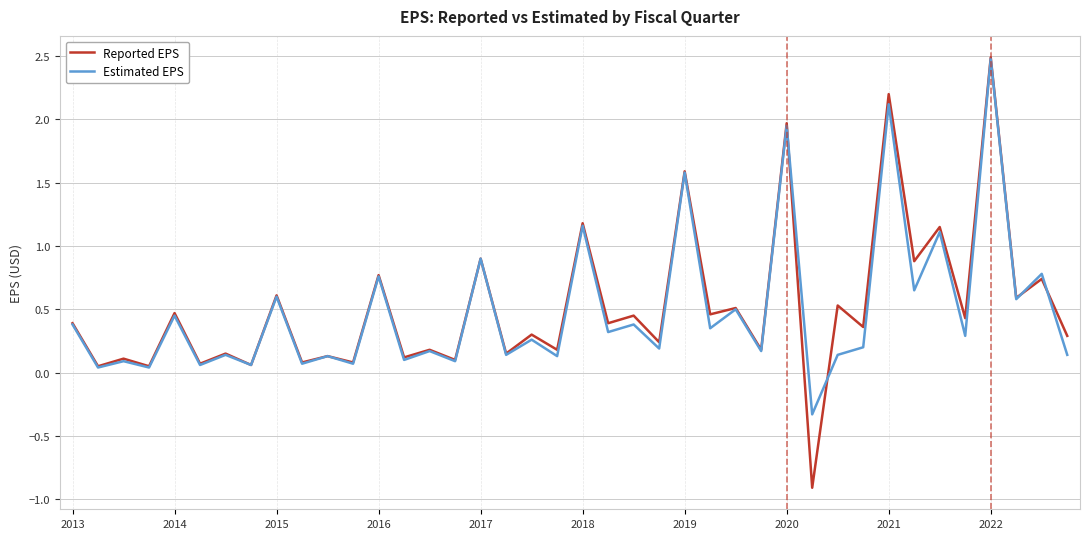

Which series has the largest range (max minus min)?

Reported EPS